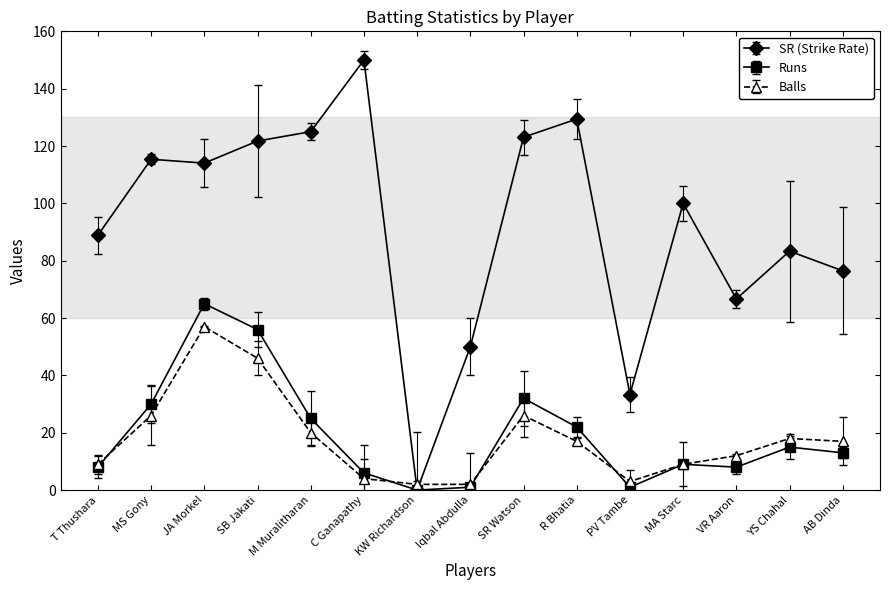

What is the difference between the SR (Strike Rate) values at VR Aaron and SB Jakati?

55.1